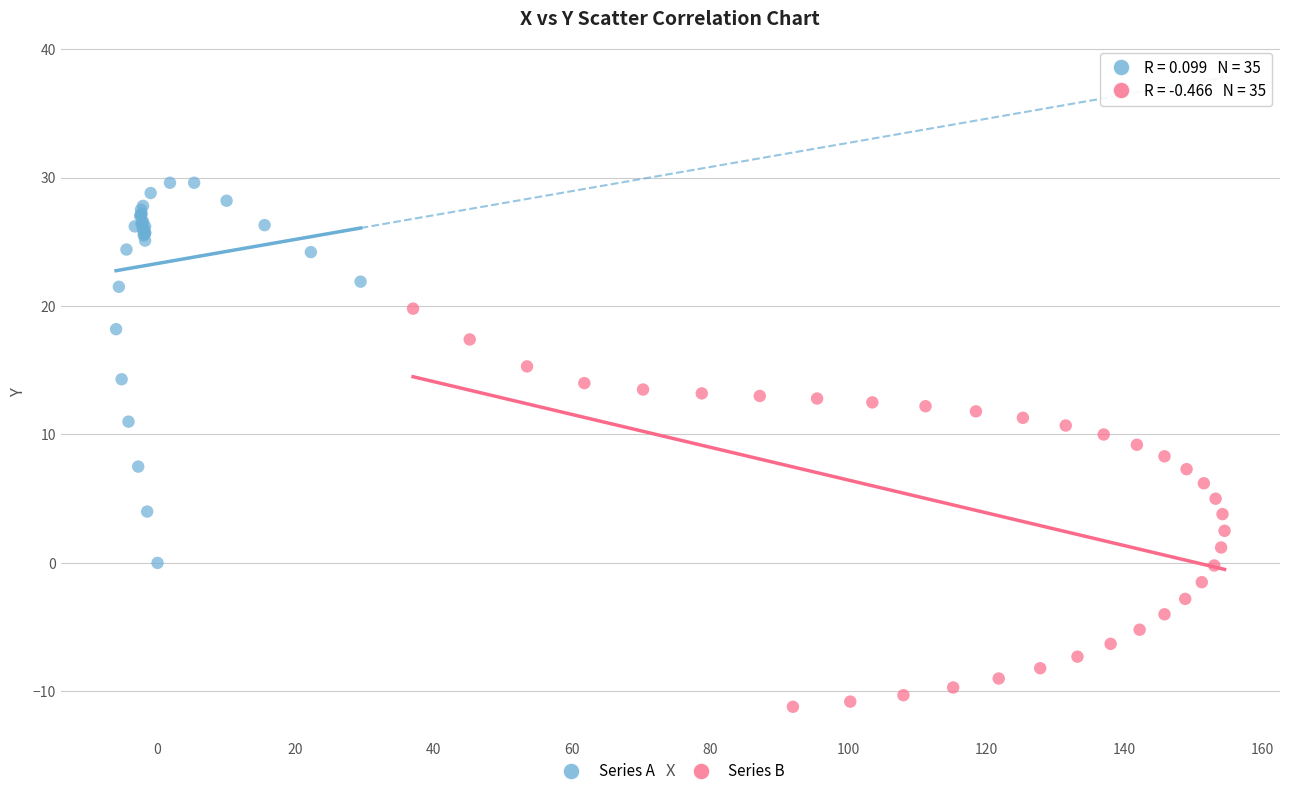

What are all the series names shown in the legend?

Series A, Series B